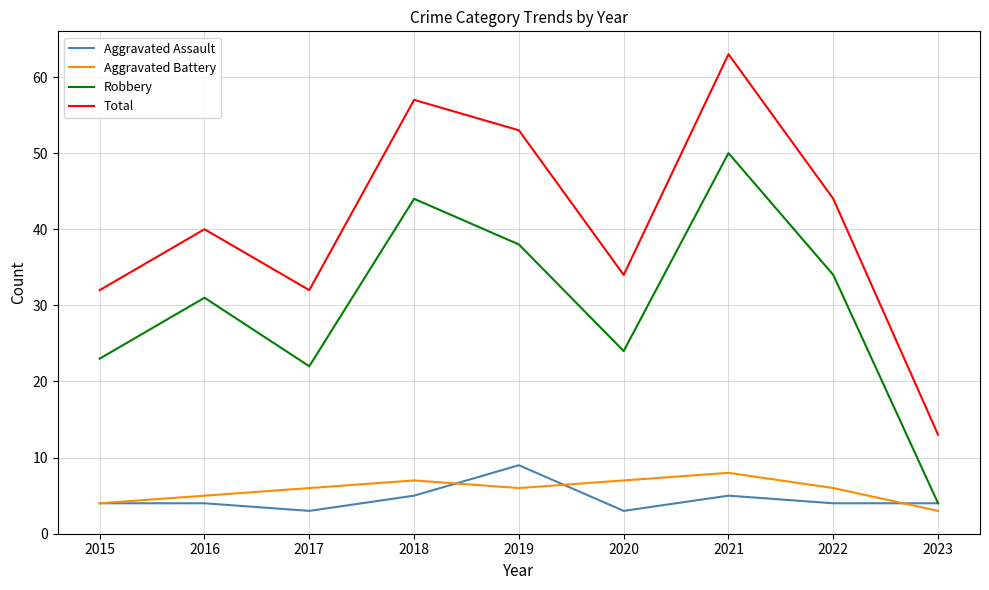

Reading right to left, extract all data points from this chart.

Aggravated Assault: 2023=4	2022=4	2021=5	2020=3	2019=9	2018=5	2017=3	2016=4	2015=4
Aggravated Battery: 2023=3	2022=6	2021=8	2020=7	2019=6	2018=7	2017=6	2016=5	2015=4
Robbery: 2023=4	2022=34	2021=50	2020=24	2019=38	2018=44	2017=22	2016=31	2015=23
Total: 2023=13	2022=44	2021=63	2020=34	2019=53	2018=57	2017=32	2016=40	2015=32